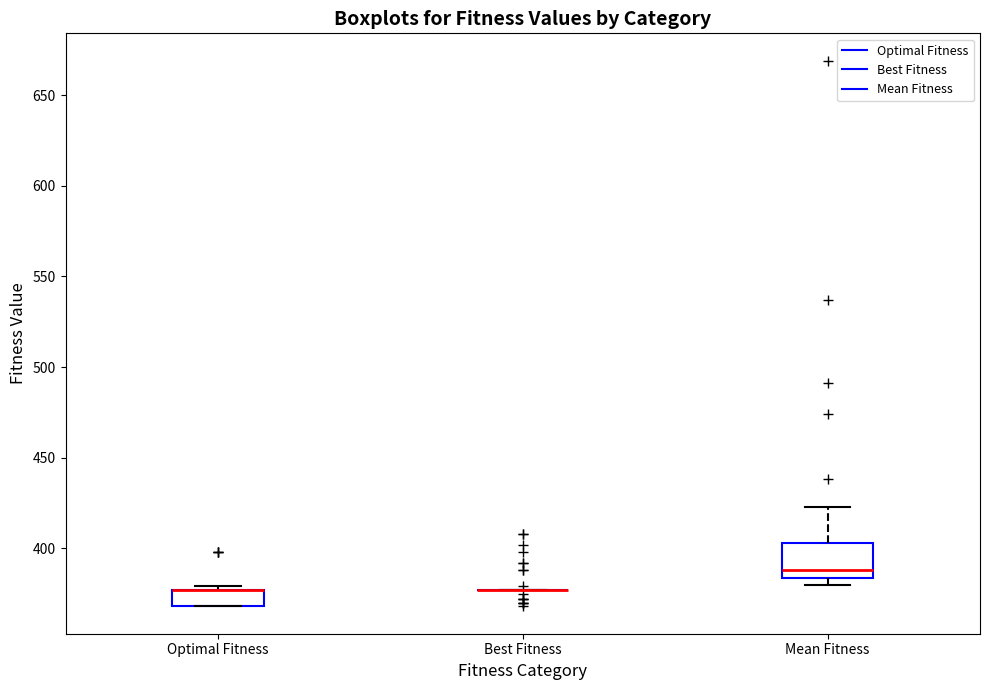

Comparing the boxes themselves (not the whiskers), which one is the tallest?

Mean Fitness